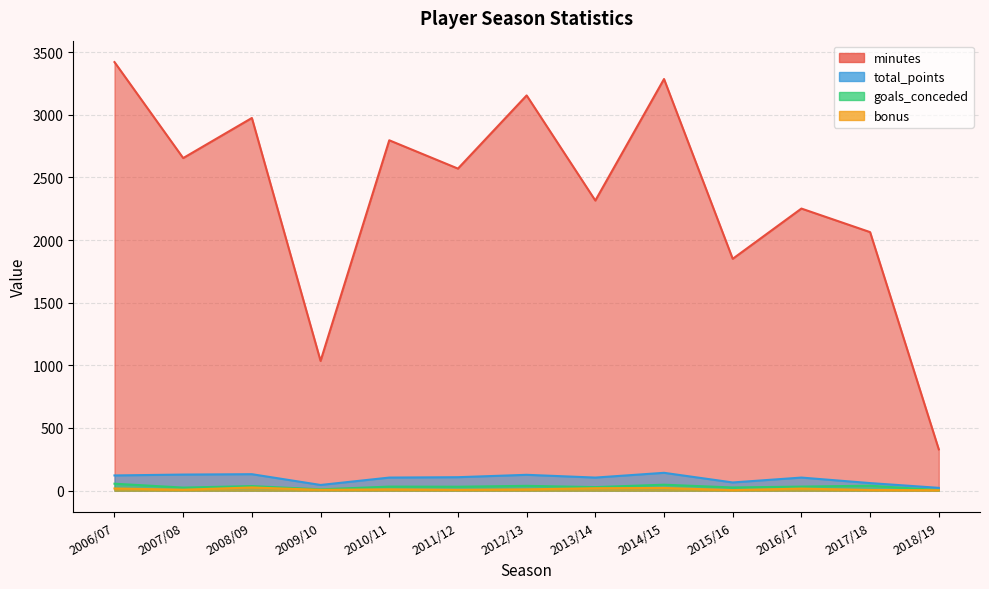

Which has a higher value, 2010/11 or 2006/07?

2006/07